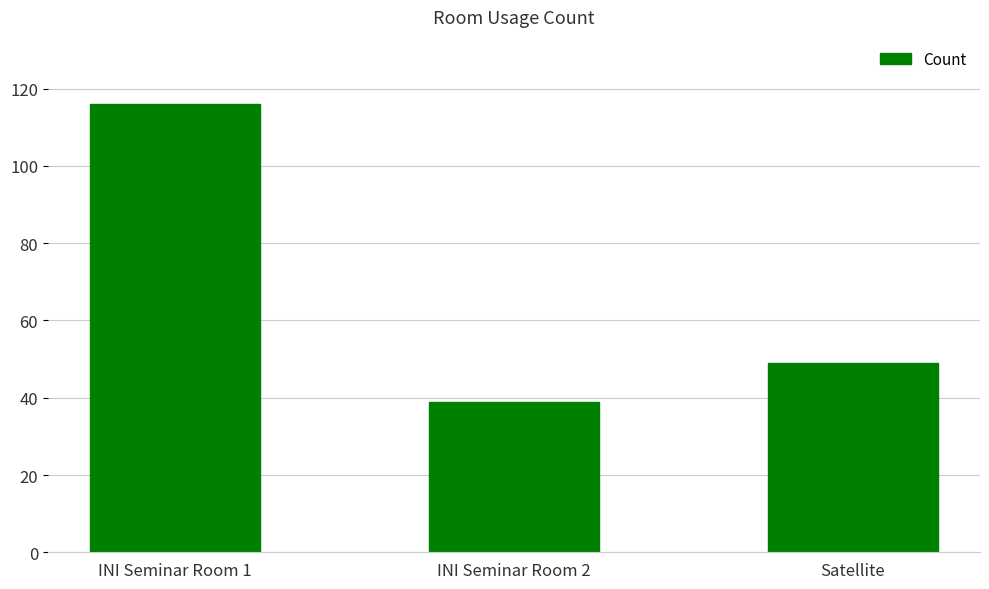

Rank the categories by value from highest to lowest.

INI Seminar Room 1, Satellite, INI Seminar Room 2